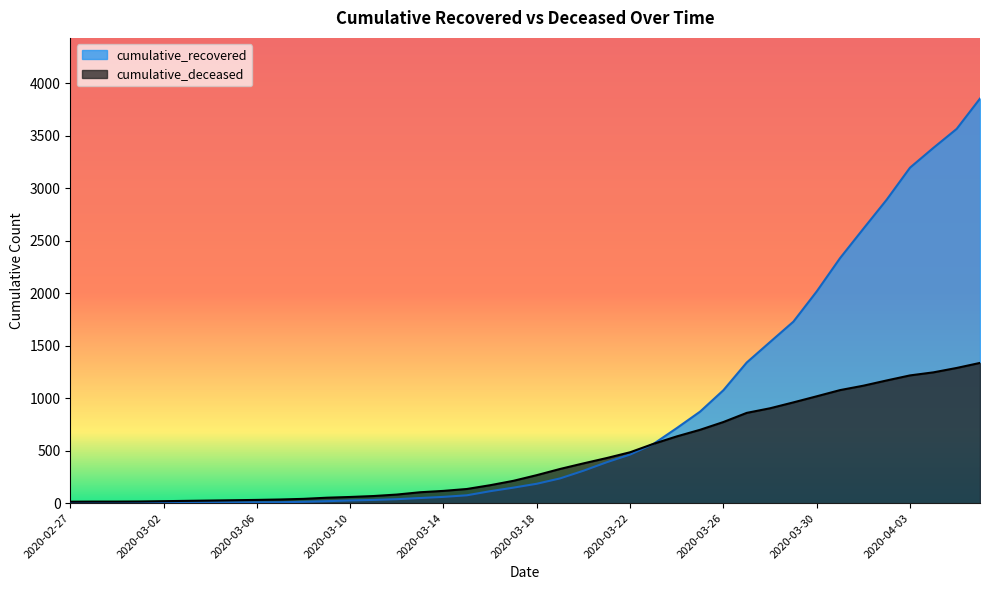

What is the label of the 10th point from the right?

2020-03-28